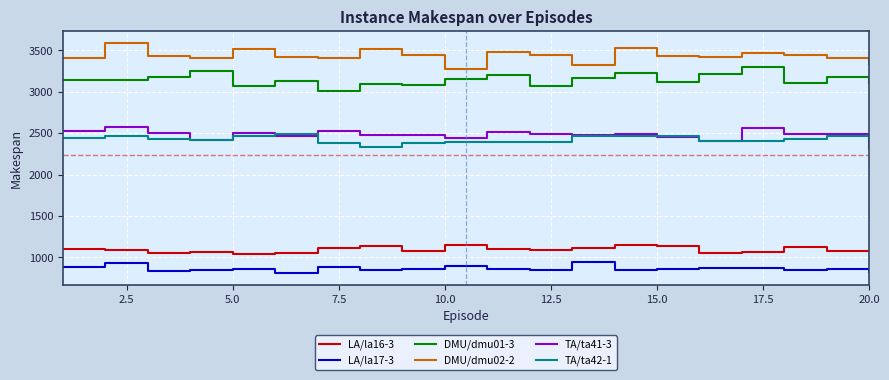

Which series has the largest total across all categories?

DMU/dmu02-2